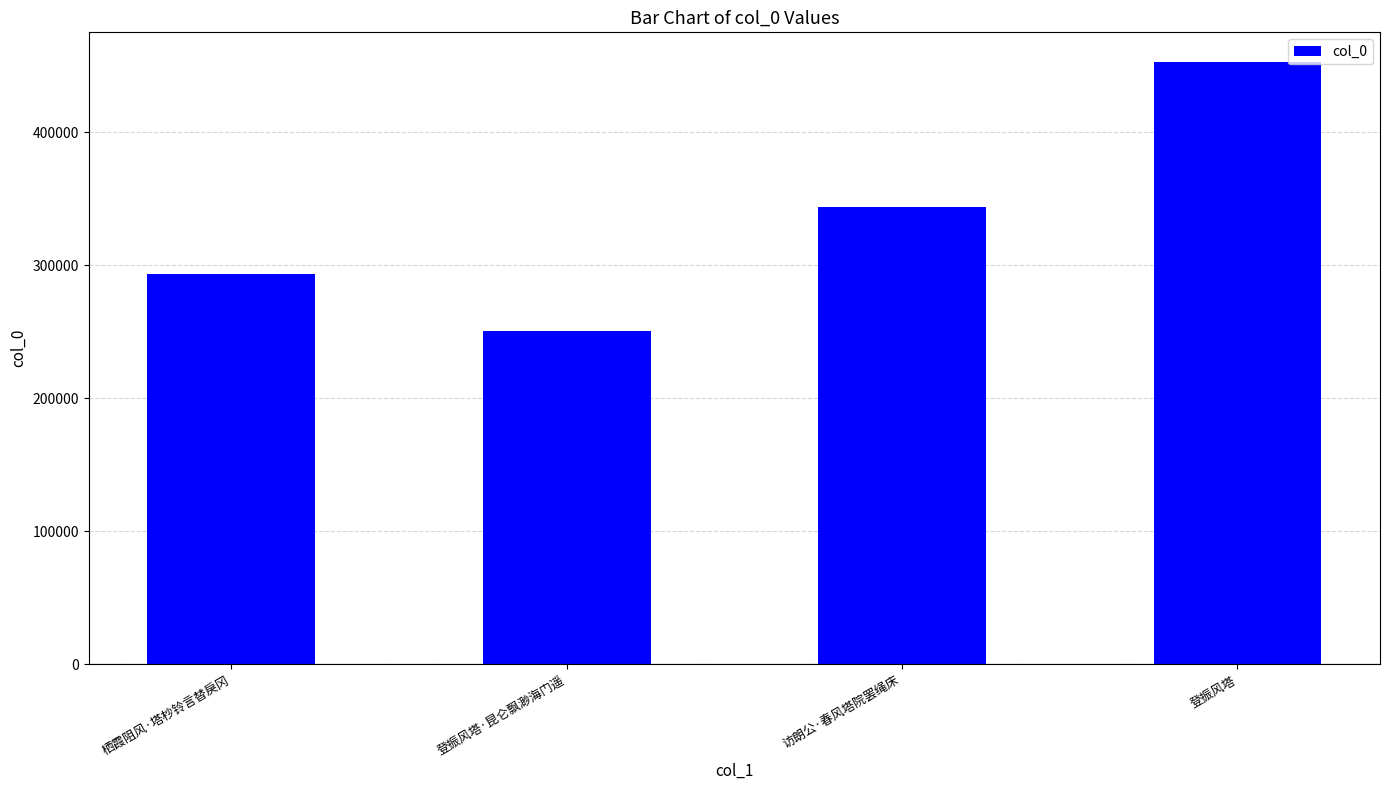

Which label corresponds to the largest value in the chart?

登振风塔